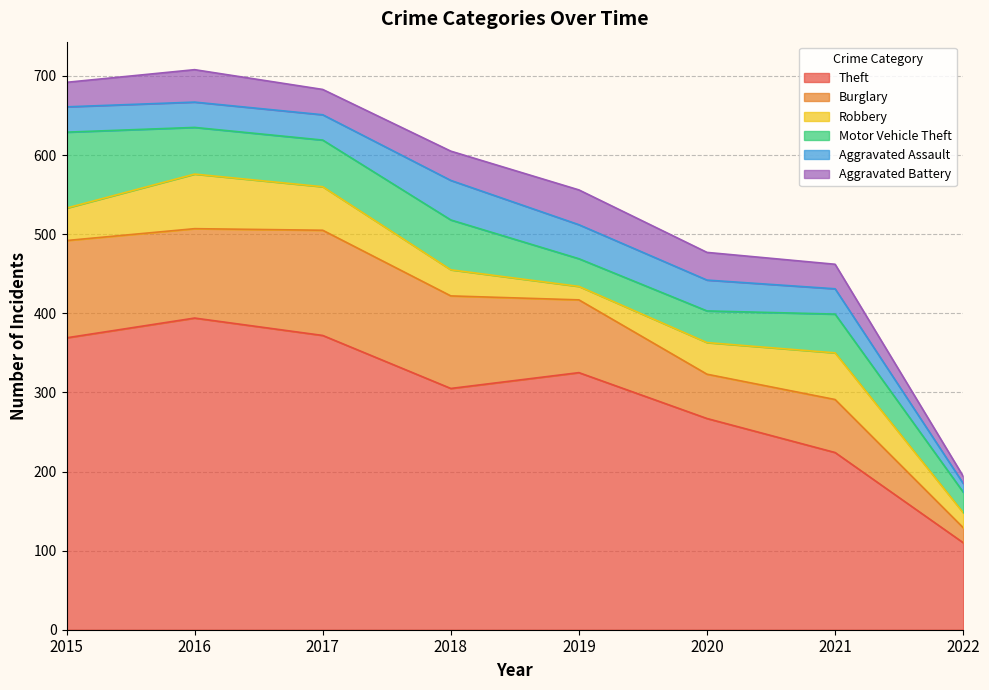

What is the difference between the maximum and second lowest values in the Robbery series?

50